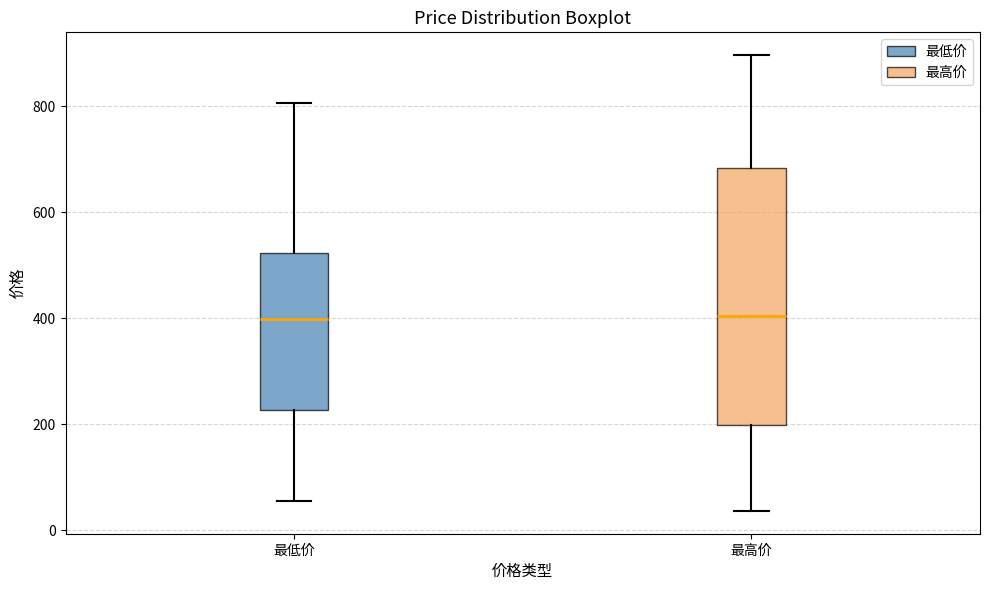

Reading left to right, transcribe this box plot: for each box, give where its median line is, the range the box spans, and where its two whiskers end, as read against the y-axis. The values are not printed on the chart, so give them approximately, as read against the axis.

最低价: median 400, box 220 to 520, whiskers 60 to 800
最高价: median 400, box 200 to 680, whiskers 40 to 900